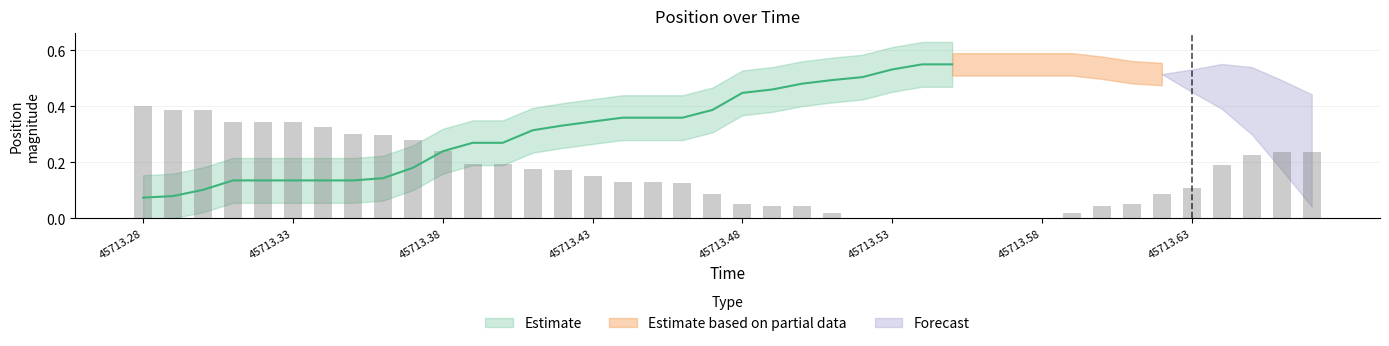

What is the value of the 6th bar from the left?

0.3